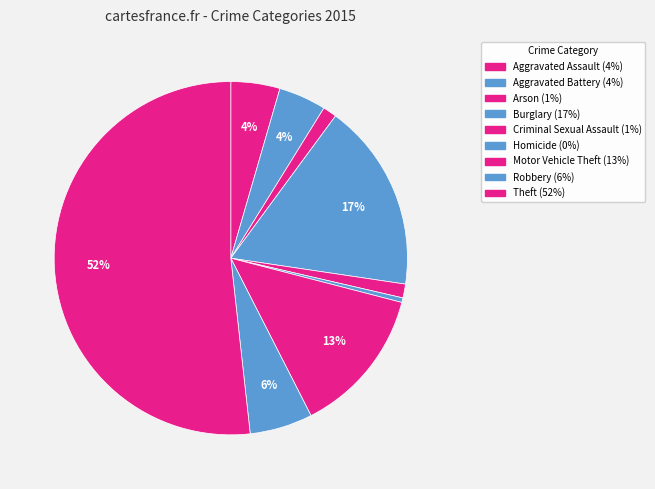

Rank the categories by value from lowest to highest.

Homicide, Arson, Criminal Sexual Assault, Aggravated Battery, Aggravated Assault, Robbery, Motor Vehicle Theft, Burglary, Theft